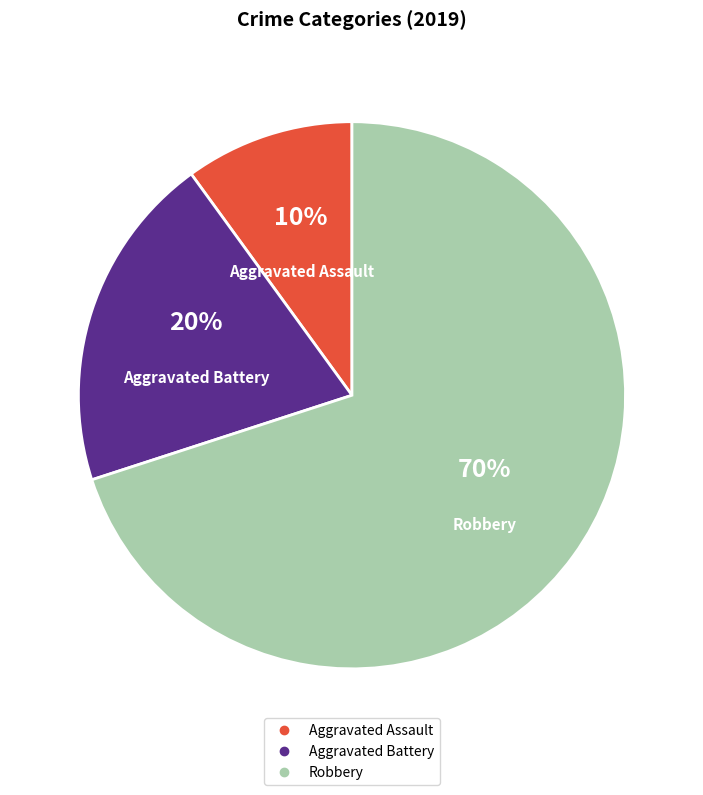

Does any single category account for the majority?

Yes